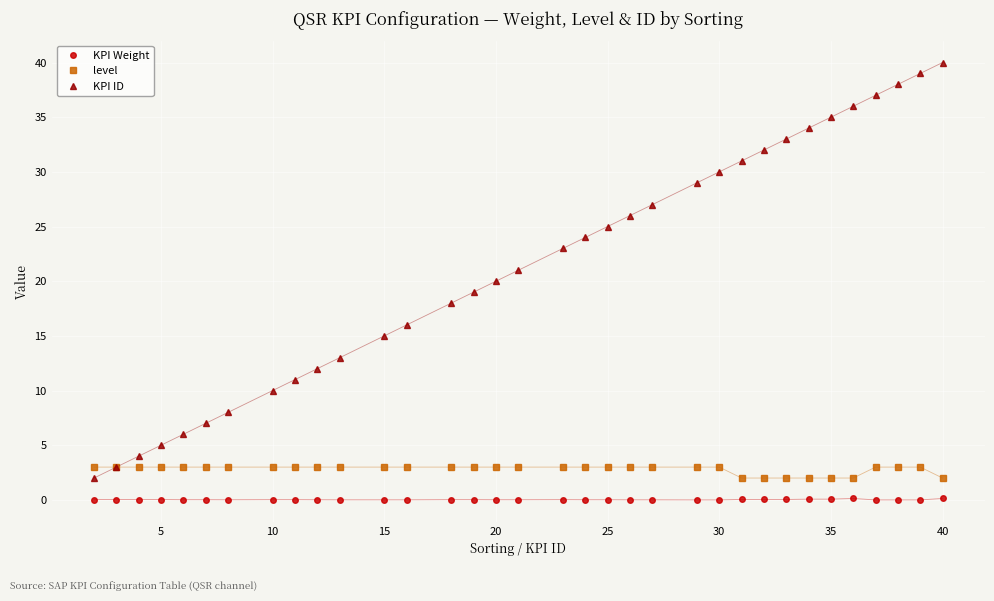

Which series has the largest range (max minus min)?

KPI ID